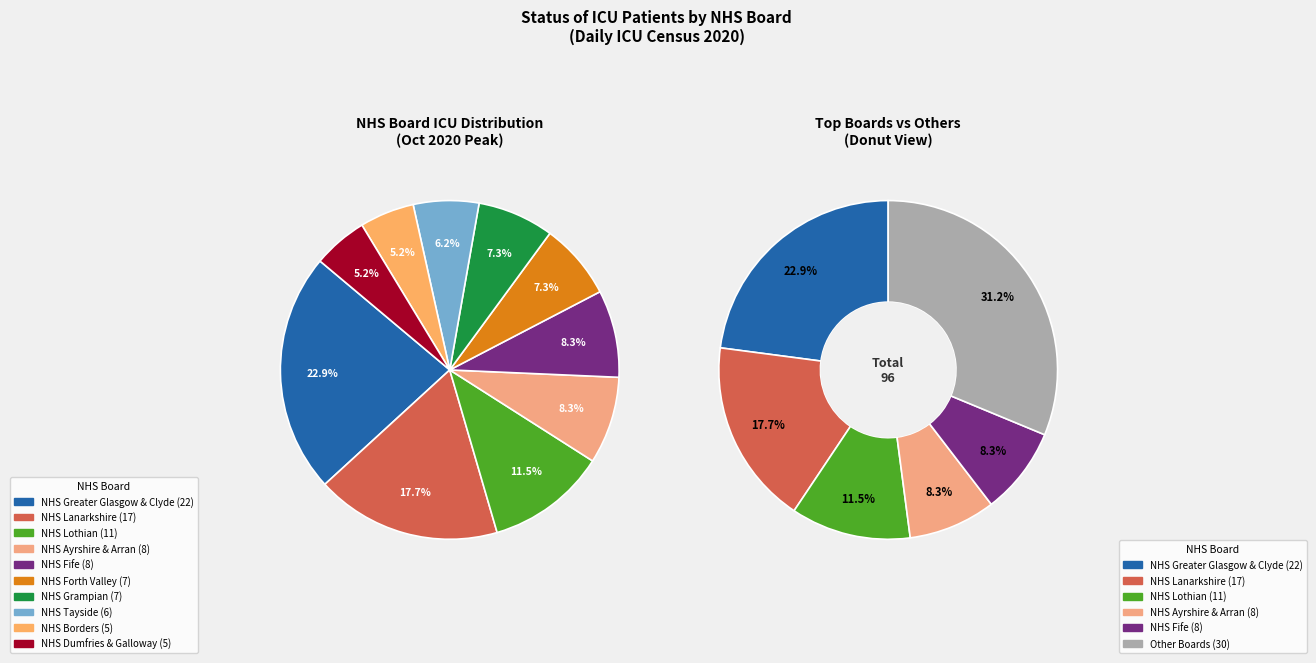

To the nearest percent, what is the average slice percentage?

10%